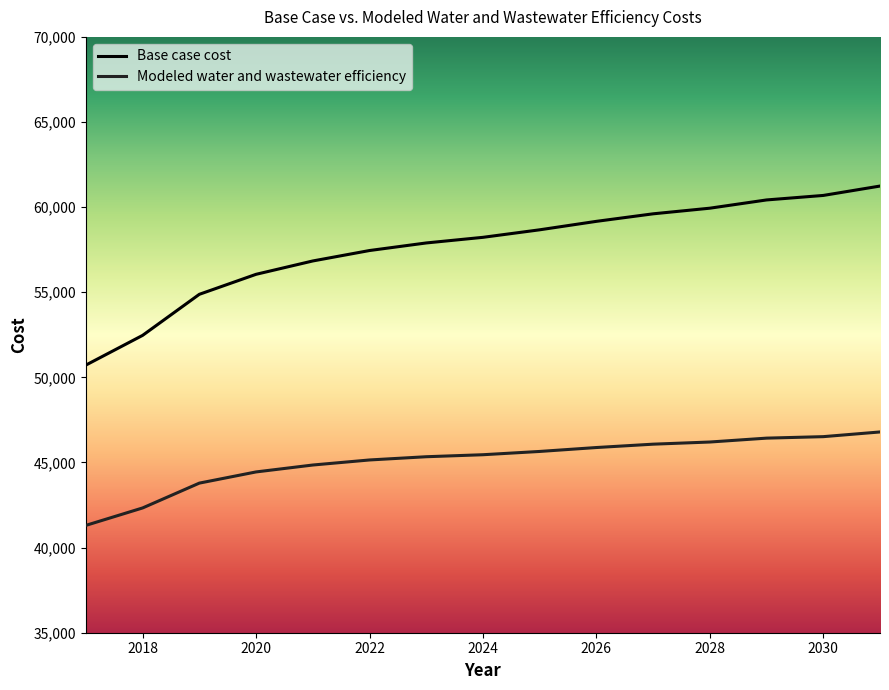

Rank the series by their average value, from lowest to highest.

Modeled water and wastewater efficiency, Base case cost